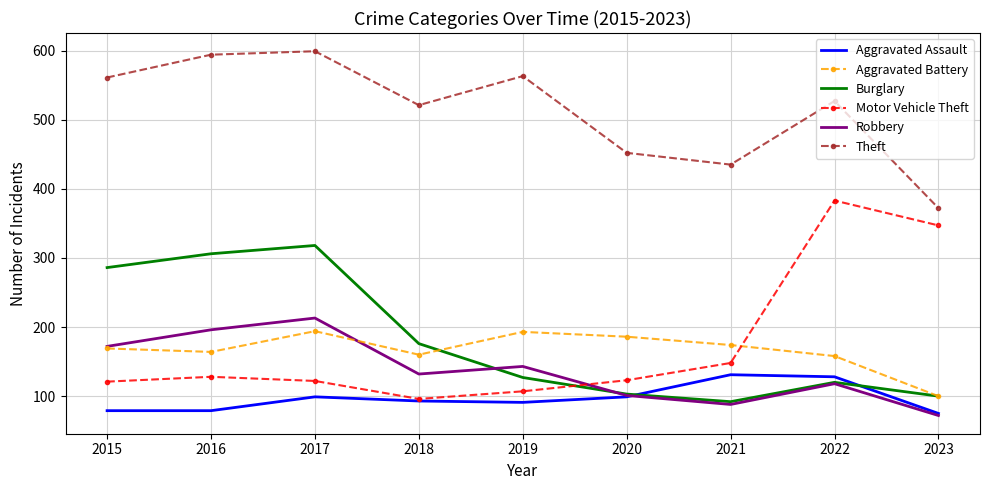

True or false: Aggravated Assault and Aggravated Battery intersect in this chart.

False